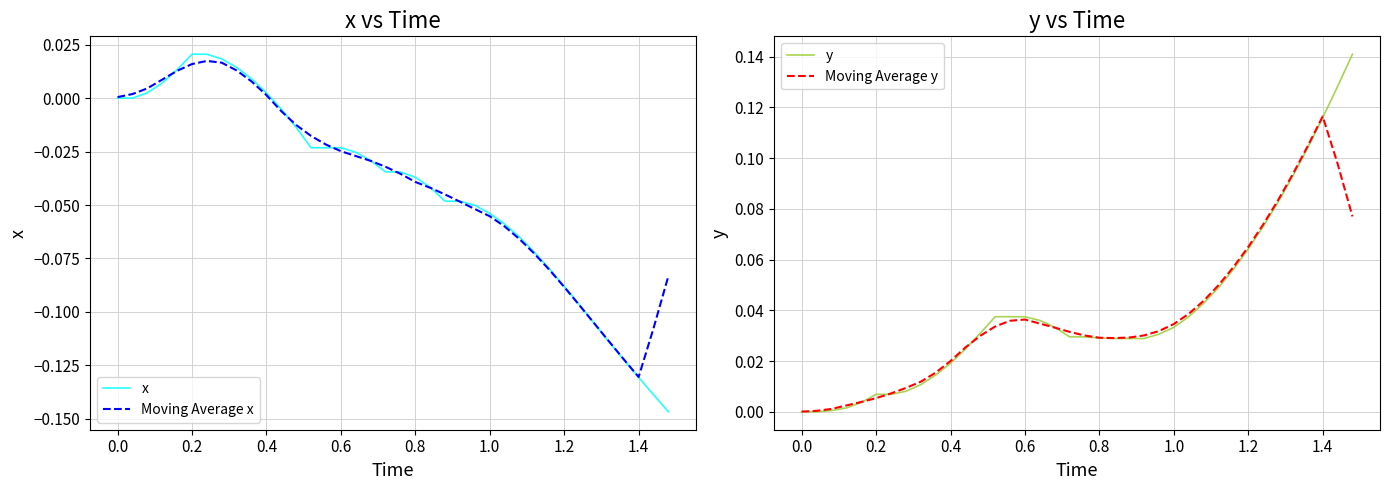

List the series in order of their peak value, highest first.

y, Moving Average y, x, Moving Average x